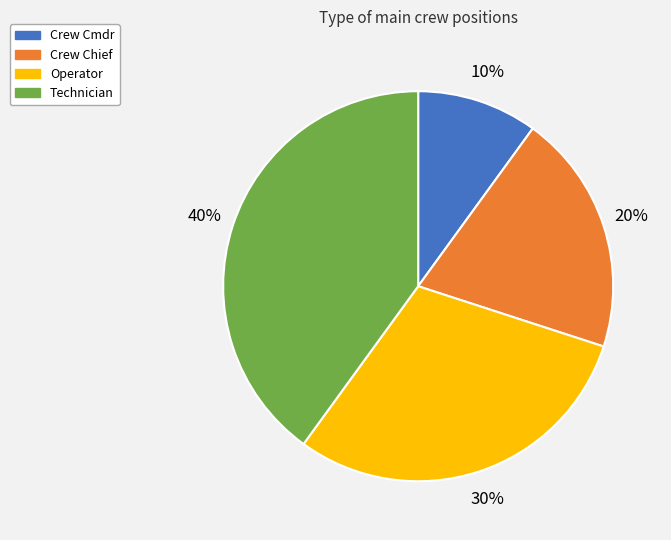

Between Crew Cmdr and Crew Chief, which is larger?

Crew Chief